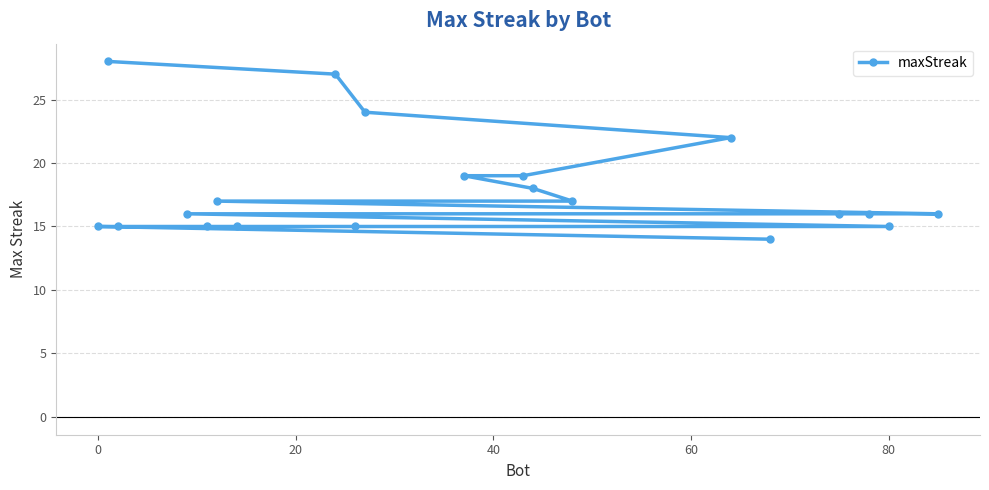

What is the average value?

18